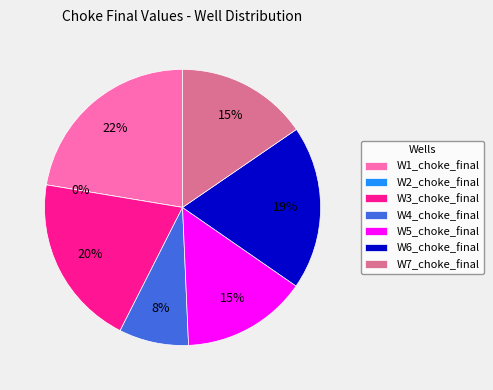

How many segments does this pie chart have?

7